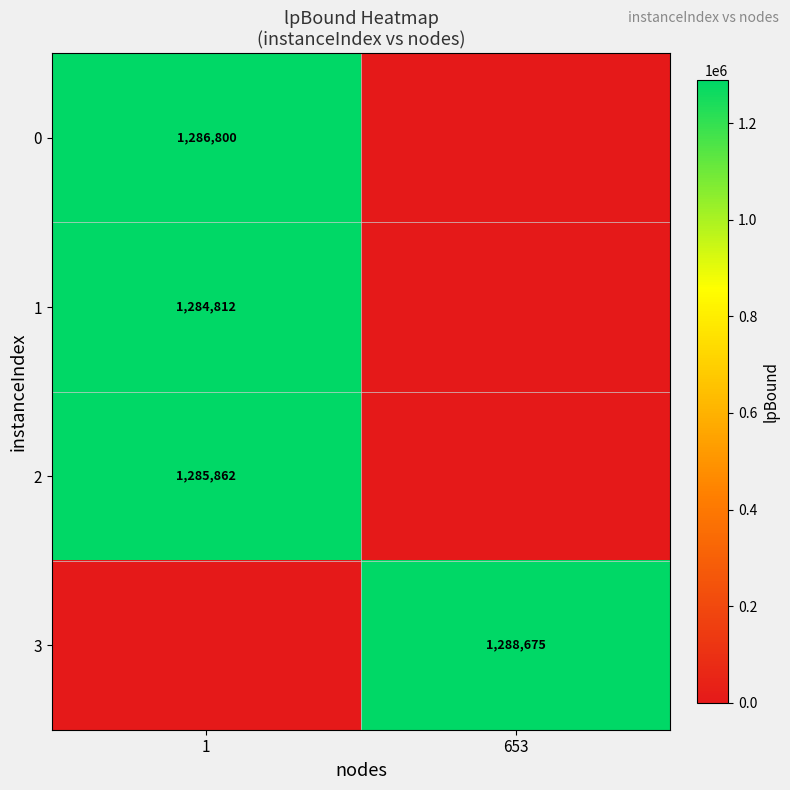

Is it true that 3 equals 1890624 at 653?

False